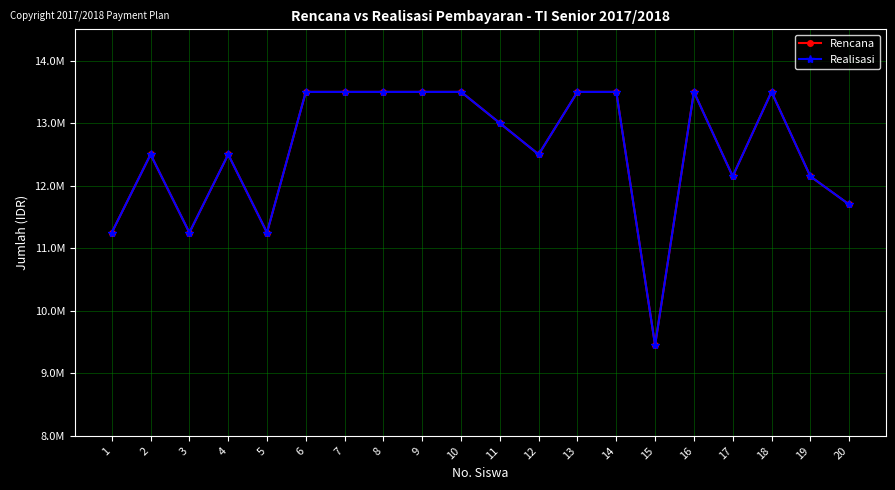

Reading right to left, what are all the values shown in this chart?

Rencana: 20=11700000	19=12150000	18=13500000	17=12150000	16=13500000	15=9450000	14=13500000	13=13500000	12=12500000	11=13000000	10=13500000	9=13500000	8=13500000	7=13500000	6=13500000	5=11250000	4=12500000	3=11250000	2=12500000	1=11250000
Realisasi: 20=11700000	19=12150000	18=13500000	17=12150000	16=13500000	15=9450000	14=13500000	13=13500000	12=12500000	11=13000000	10=13500000	9=13500000	8=13500000	7=13500000	6=13500000	5=11250000	4=12500000	3=11250000	2=12500000	1=11250000